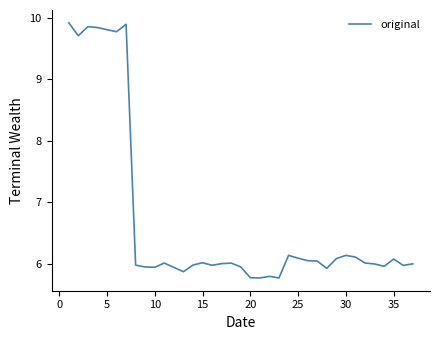

What is the maximum value shown in the chart?

9.9